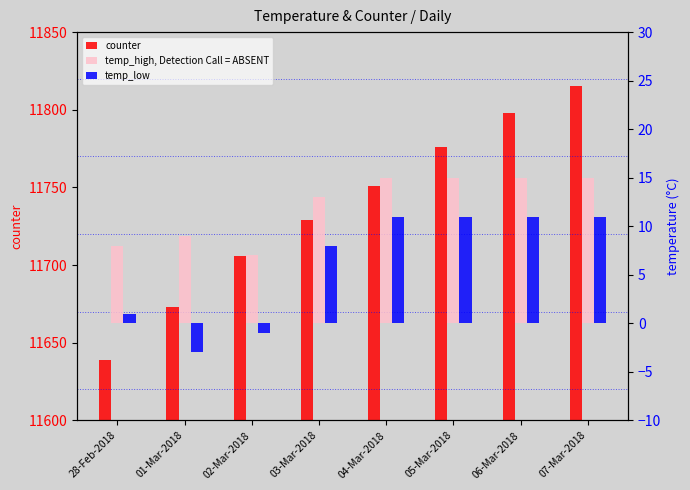

Reading right to left, transcribe all the data shown in this chart.

counter: 07-Mar-2018=11815	06-Mar-2018=11798	05-Mar-2018=11776	04-Mar-2018=11751	03-Mar-2018=11729	02-Mar-2018=11706	01-Mar-2018=11673	28-Feb-2018=11639
temp_high, Detection Call = ABSENT: 07-Mar-2018=15	06-Mar-2018=15	05-Mar-2018=15	04-Mar-2018=15	03-Mar-2018=13	02-Mar-2018=7	01-Mar-2018=9	28-Feb-2018=8
temp_low: 07-Mar-2018=11	06-Mar-2018=11	05-Mar-2018=11	04-Mar-2018=11	03-Mar-2018=8	02-Mar-2018=-1	01-Mar-2018=-3	28-Feb-2018=1